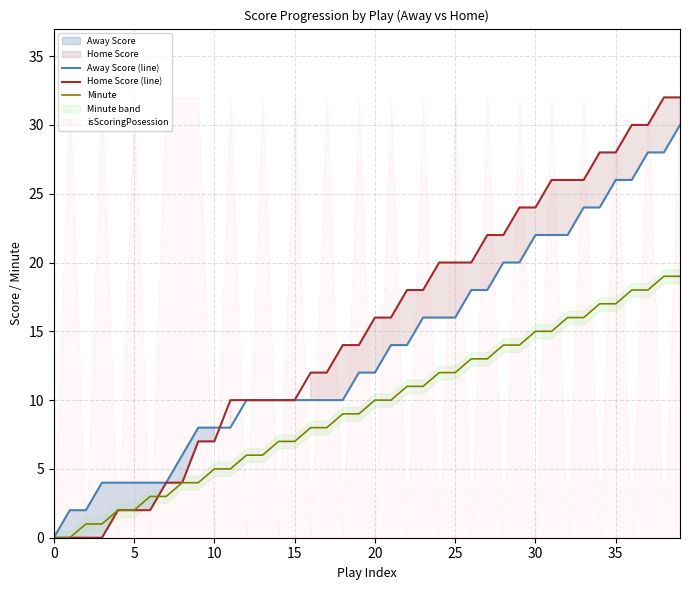

What is the difference between the Minute values at 22 and 16?

3